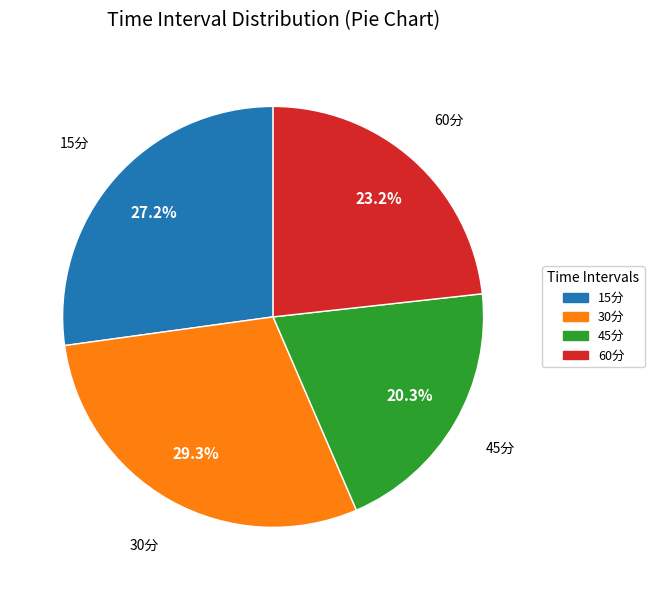

True or false: 45分 accounts for 20% of the total.

True